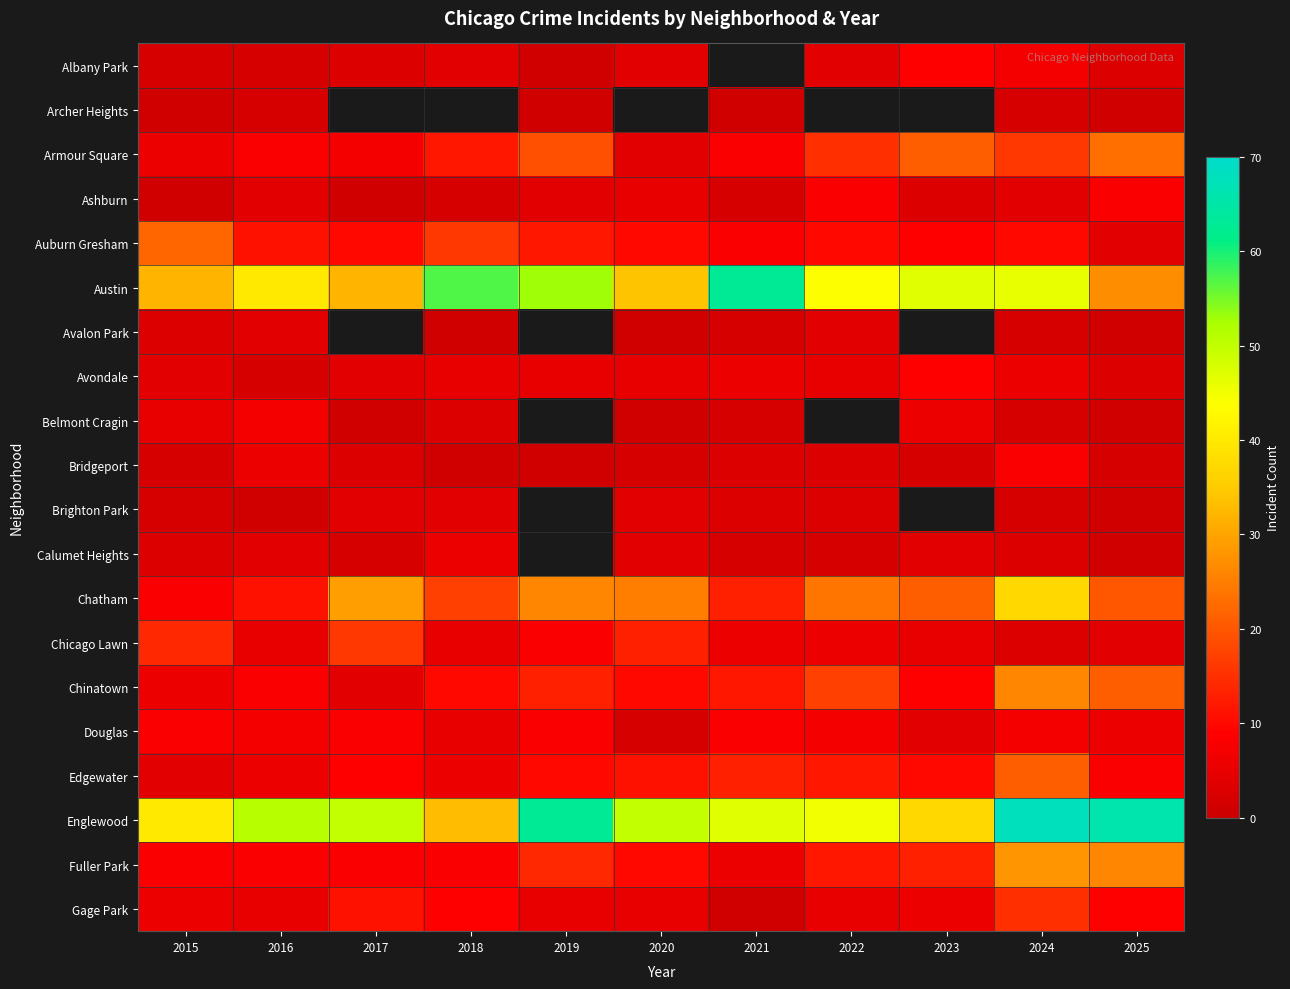

Which series has the largest total across all categories?

Englewood